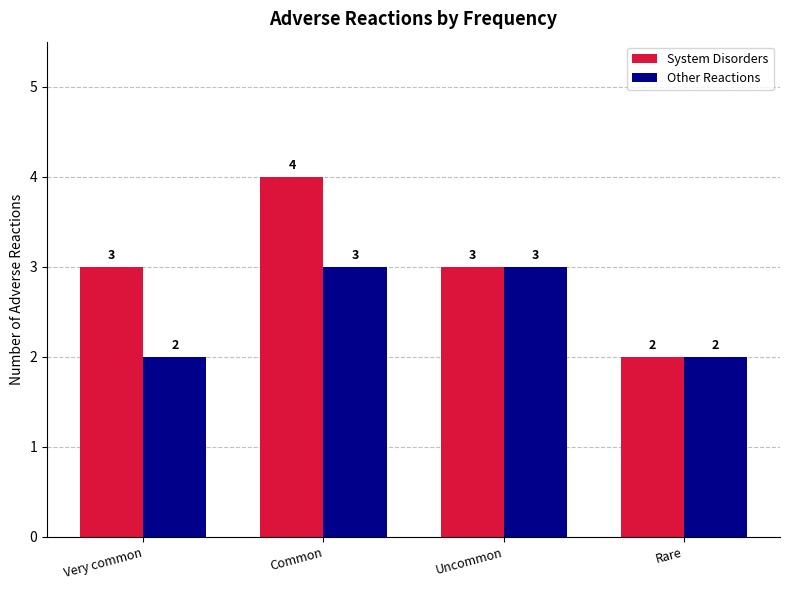

Reading left to right, transcribe all the data shown in this chart.

System Disorders: Very common=3	Common=4	Uncommon=3	Rare=2
Other Reactions: Very common=2	Common=3	Uncommon=3	Rare=2